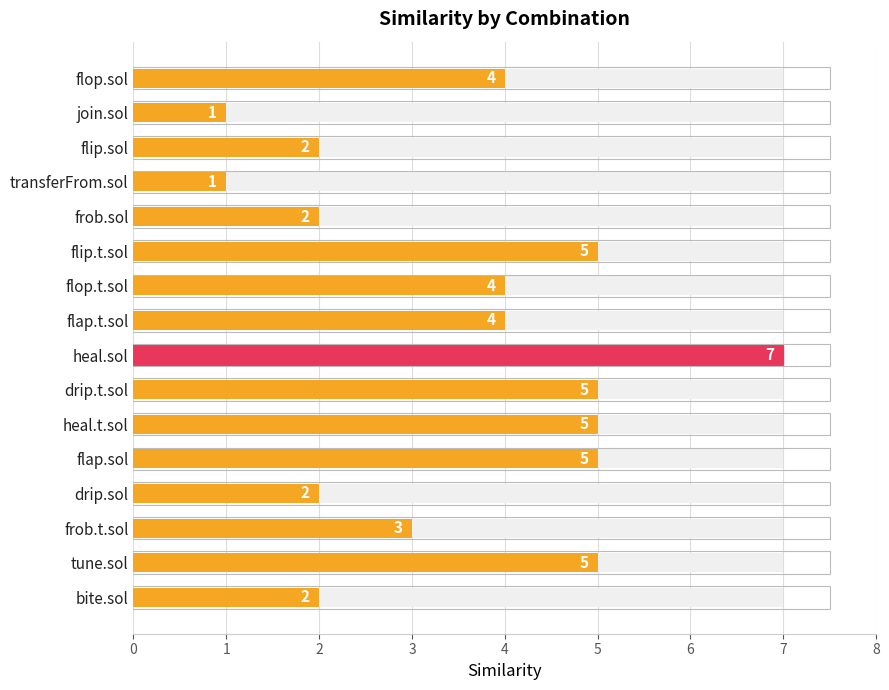

Between drip.t.sol and flap.sol, which is larger?

drip.t.sol